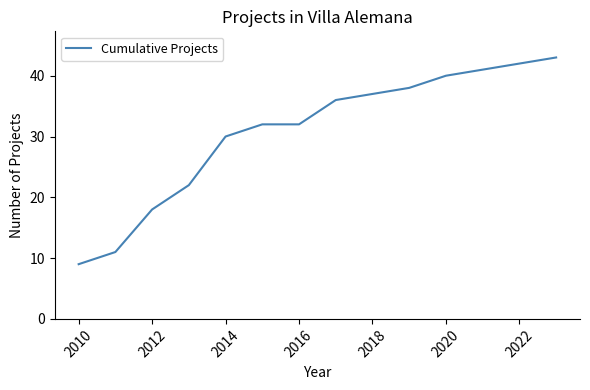

What is the smallest value displayed?

9